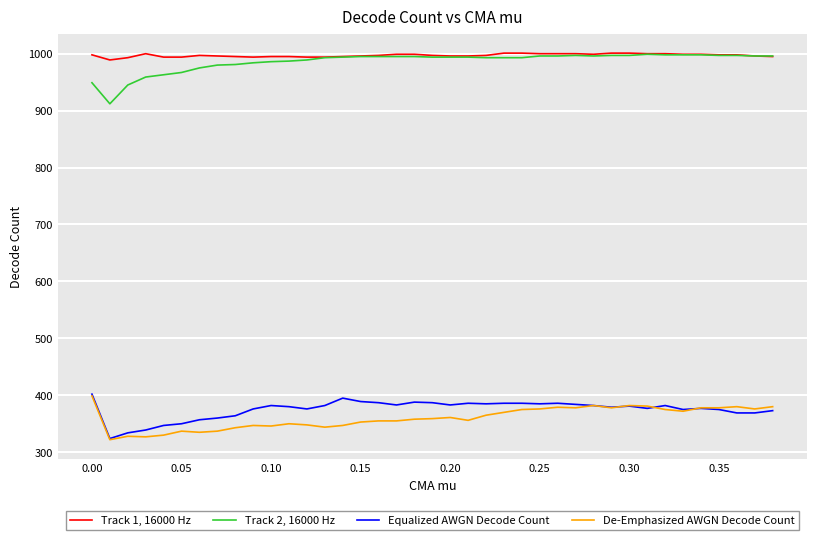

What is the minimum value shown in the chart?

322